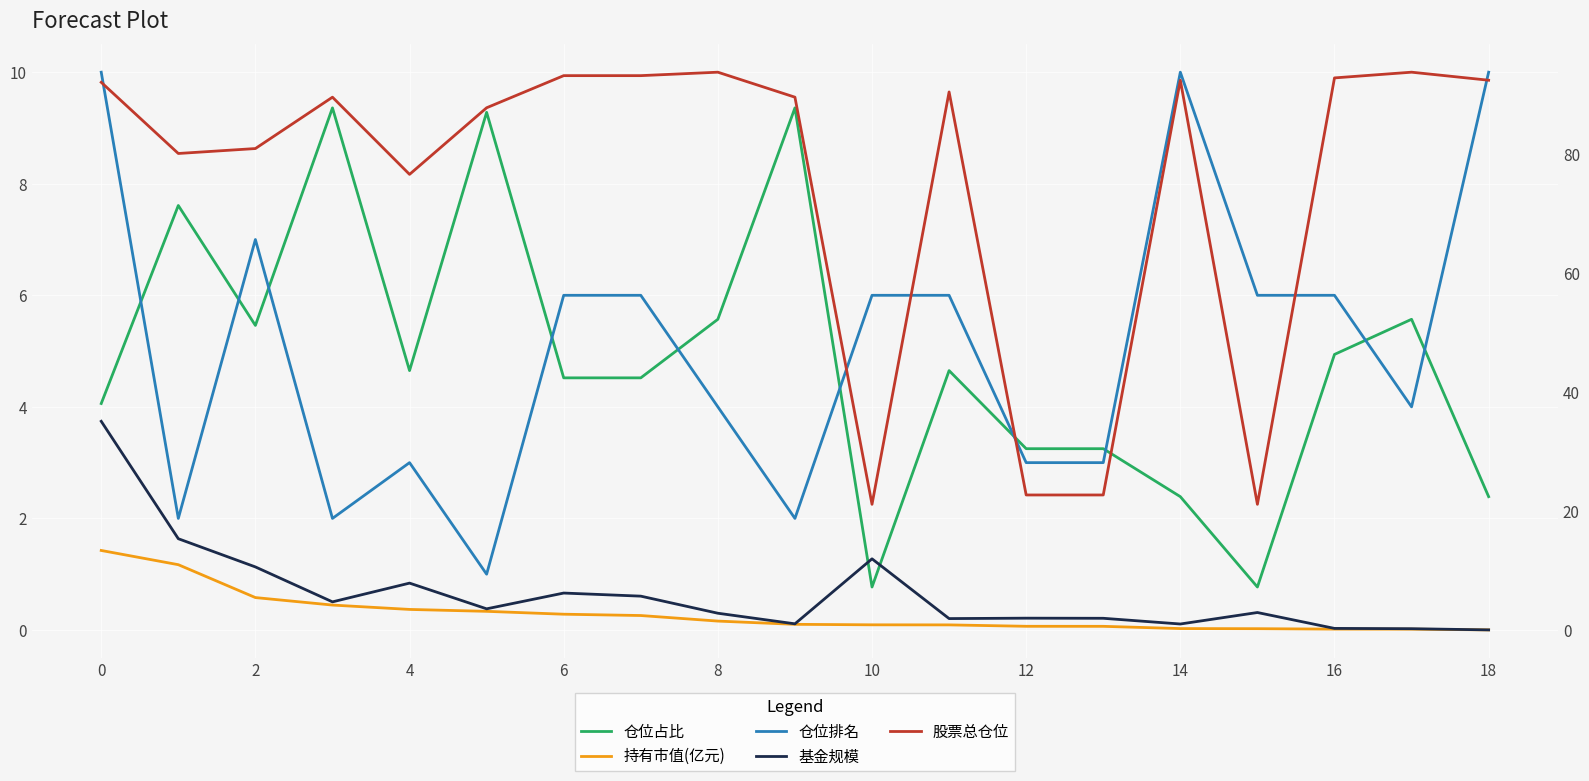

What is the highest value of the 持有市值(亿元) series?

1.4